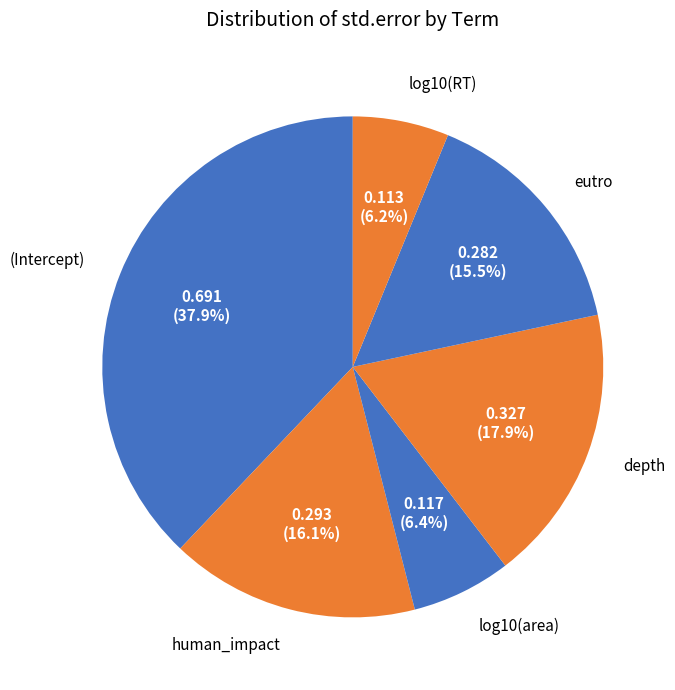

To the nearest percent, what percentage of the pie is (Intercept)?

38%